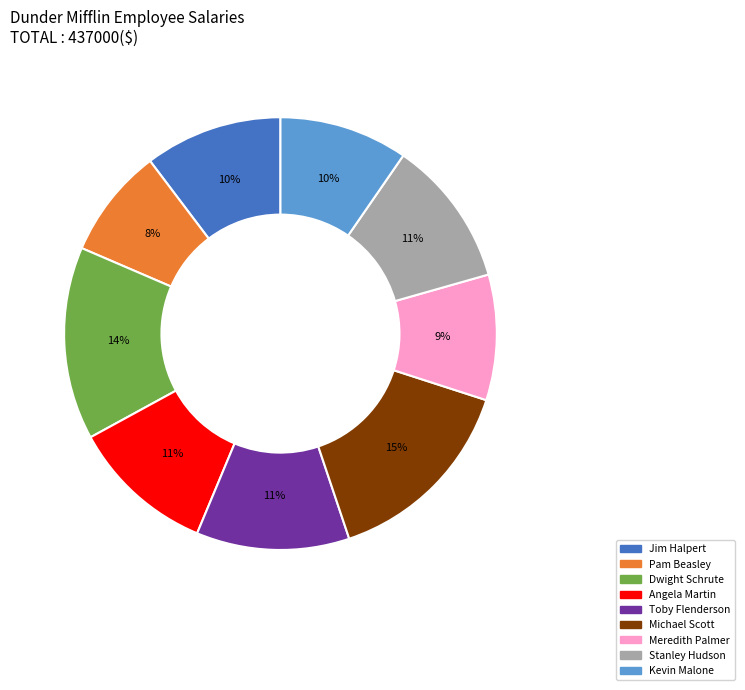

Between Kevin Malone and Toby Flenderson, which is larger?

Toby Flenderson